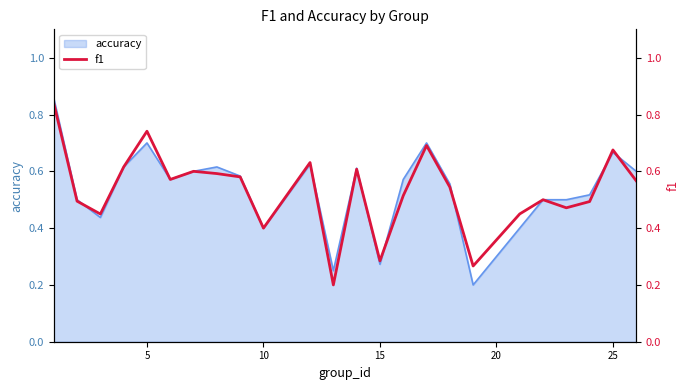

What is the greatest value displayed?

0.8